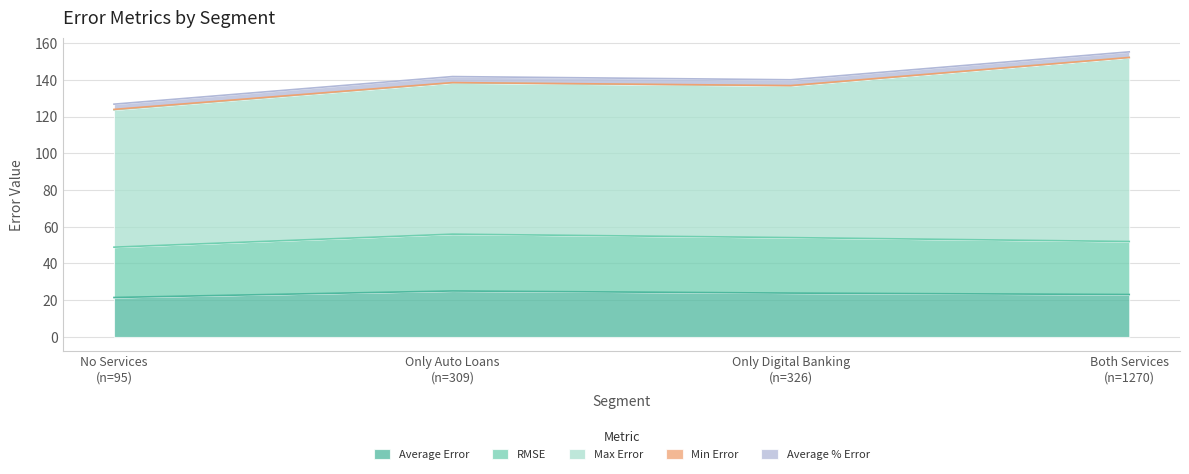

True or false: Max Error and Average % Error cross at least once.

False